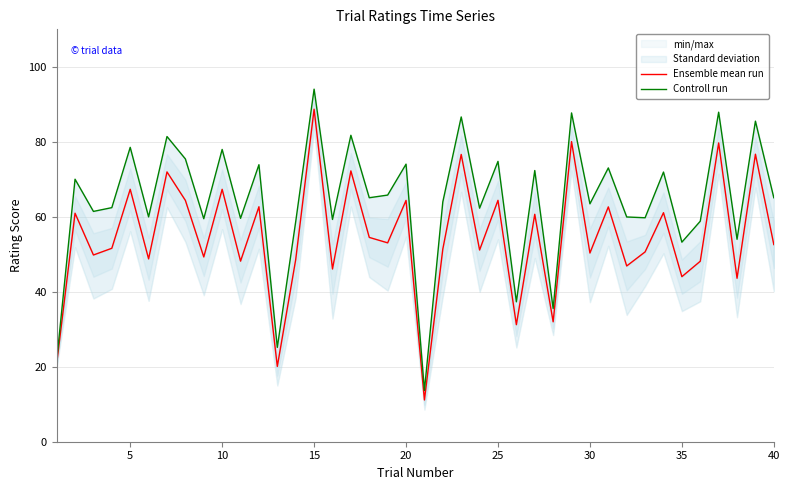

What is the average value of the Ensemble mean run series?

54.6